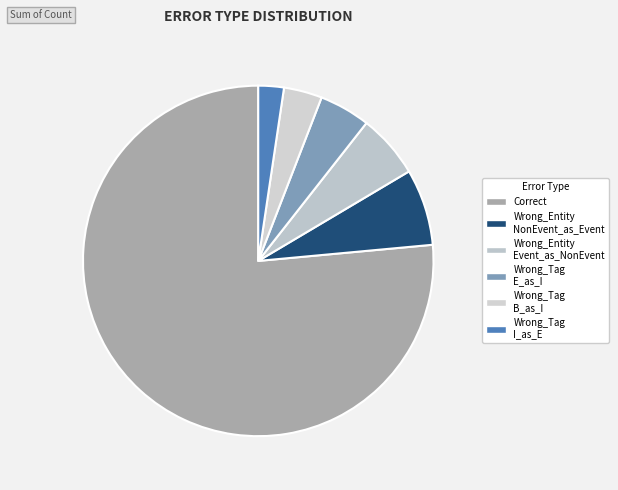

Count the number of slices in the pie.

6